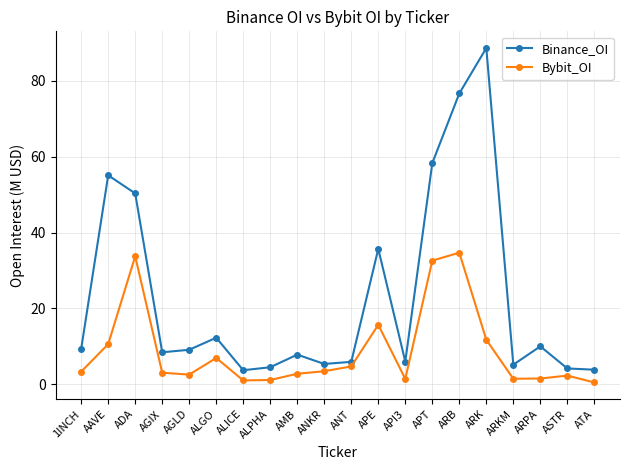

What is the label of the 13th point from the left?

API3